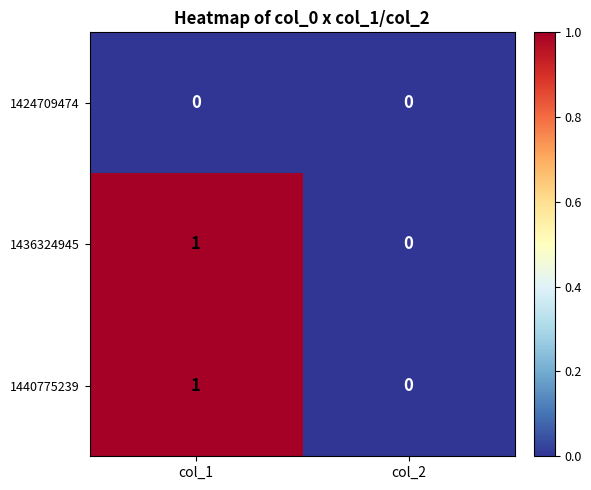

Where is 1440775239 nearest to the value 0?

col_2